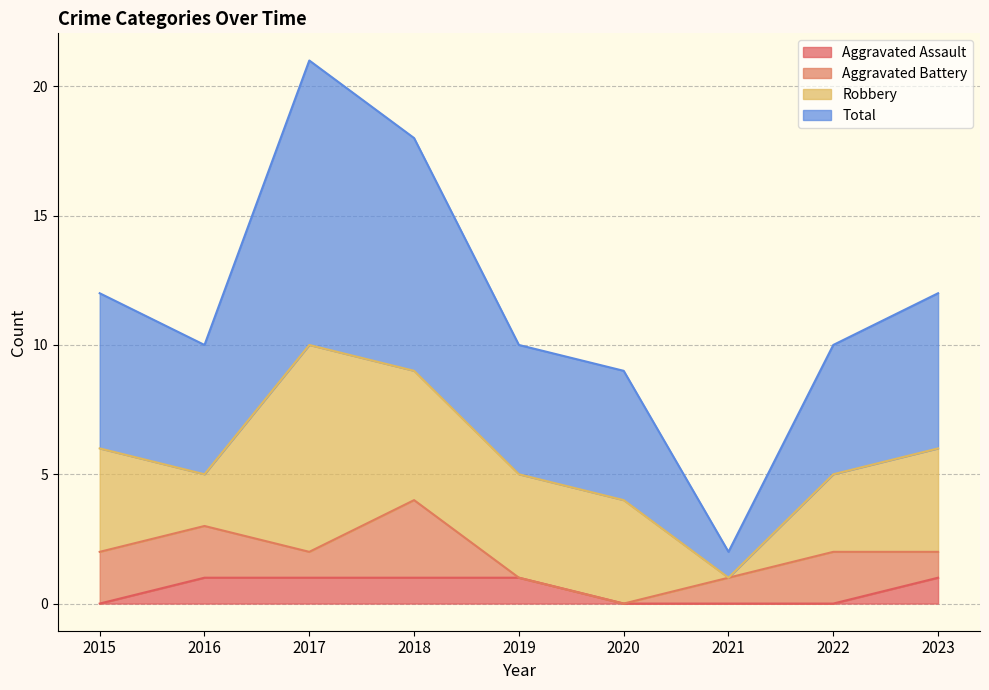

What is the difference between the maximum and minimum values in the Aggravated Assault series?

1